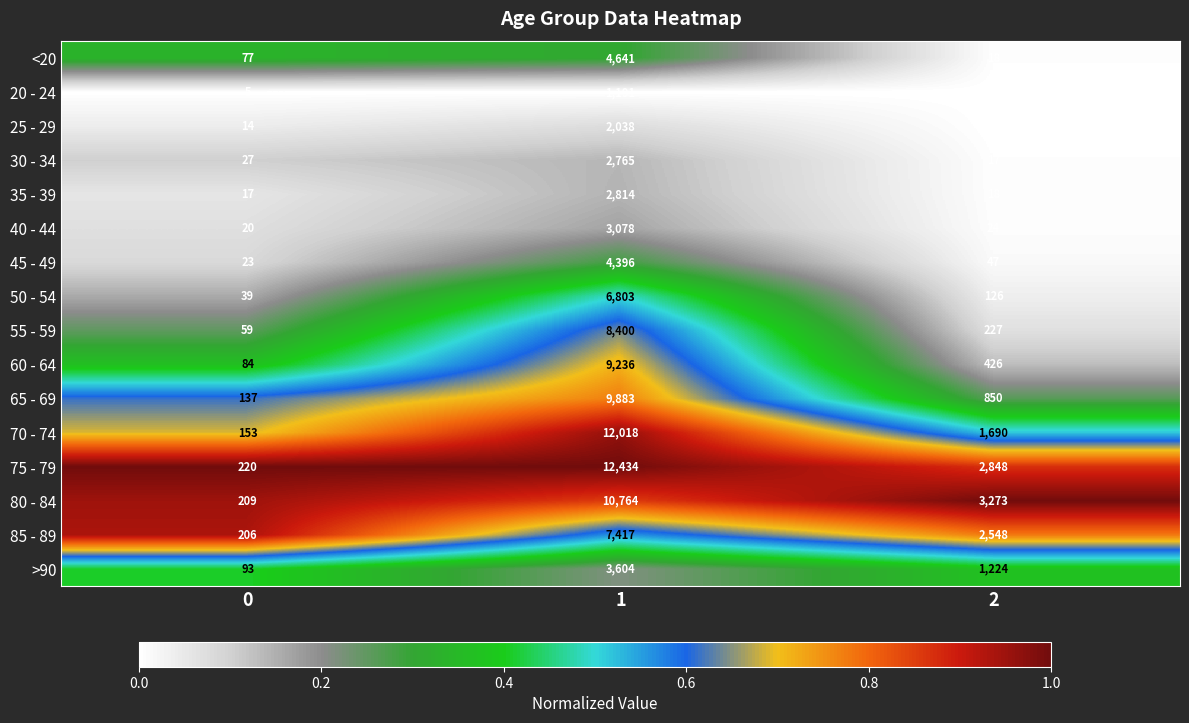

Which series has the widest spread of values?

75 - 79